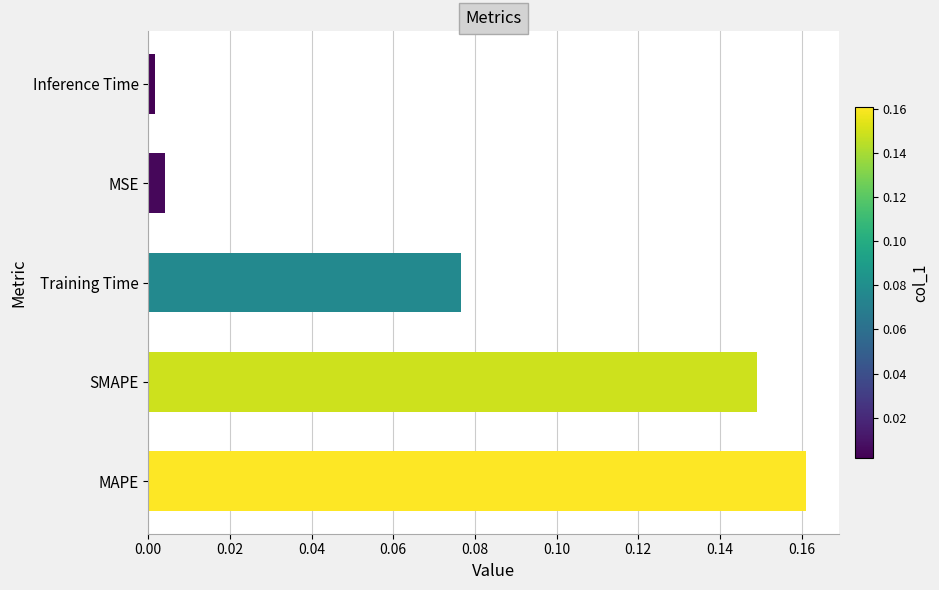

Is it true that the value at MSE is 0.0?

True